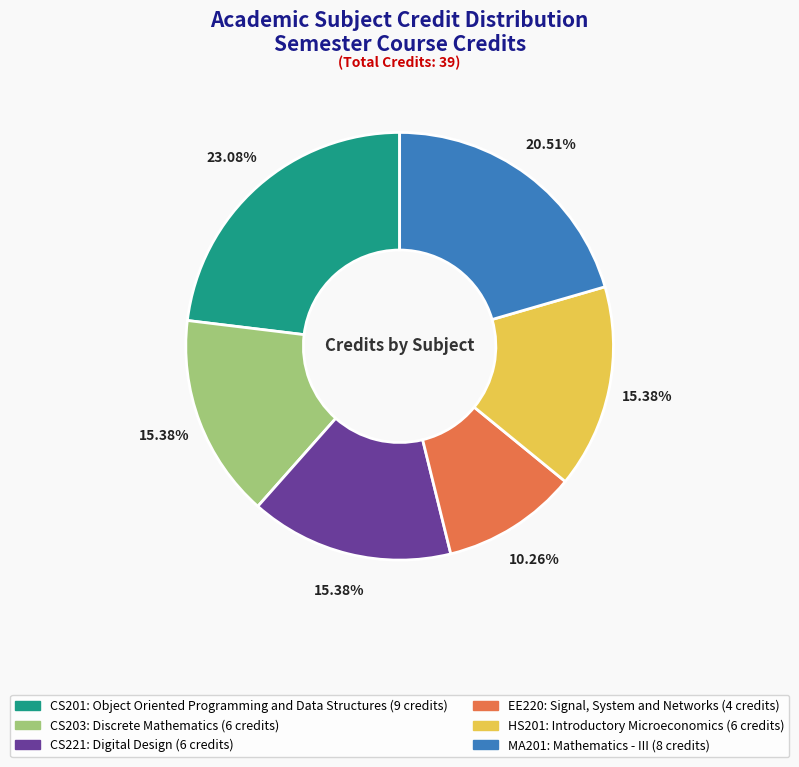

To the nearest percent, what is the difference between the EE220 and HS201 slice percentages?

5%